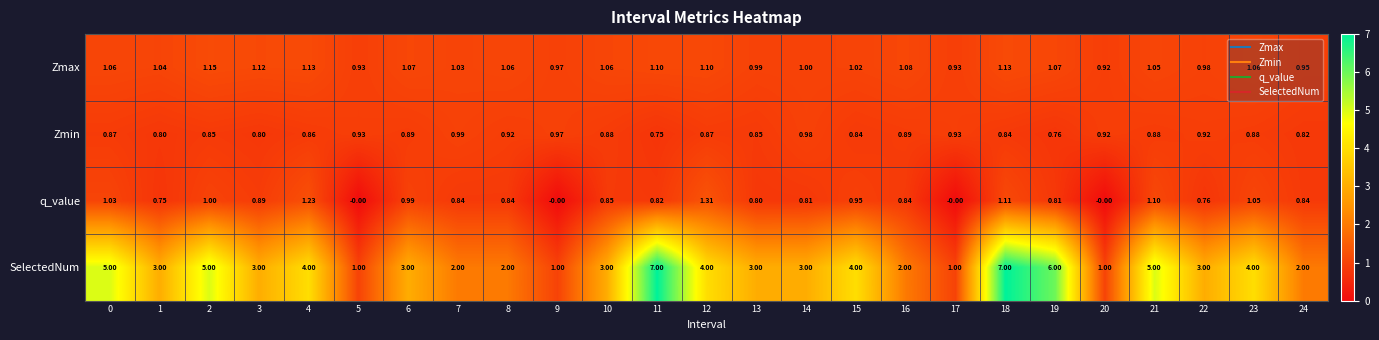

At 12, list the series in order from largest to smallest.

SelectedNum, q_value, Zmax, Zmin